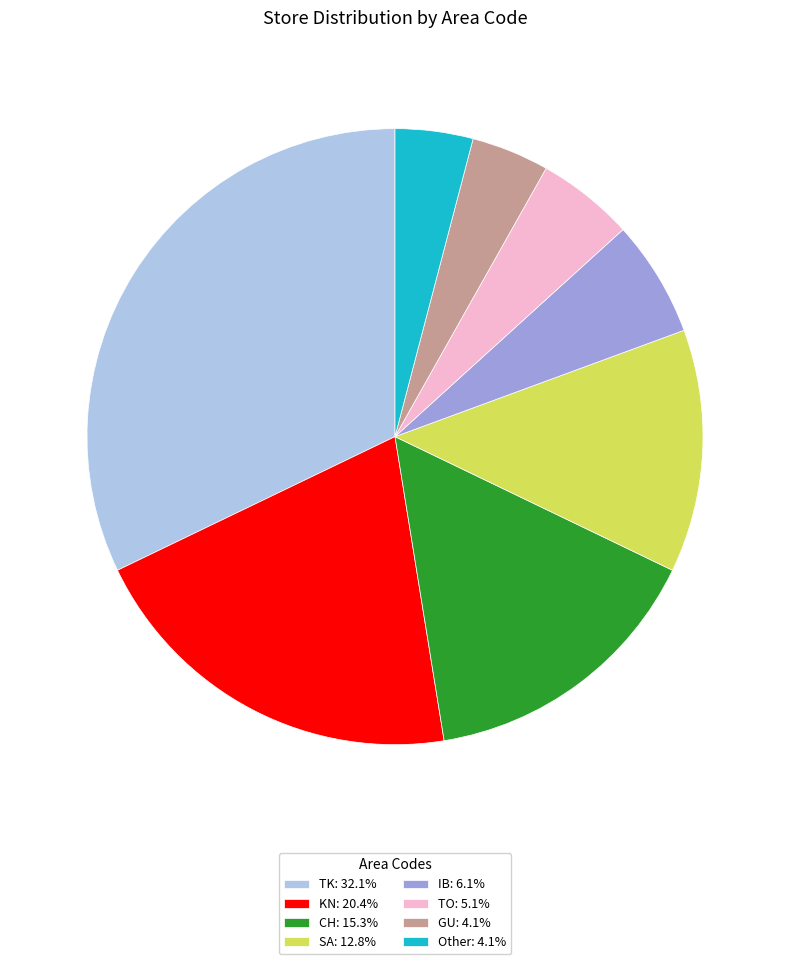

Is the sum of GU: 4.1% and IB: 6.1% greater than half?

No